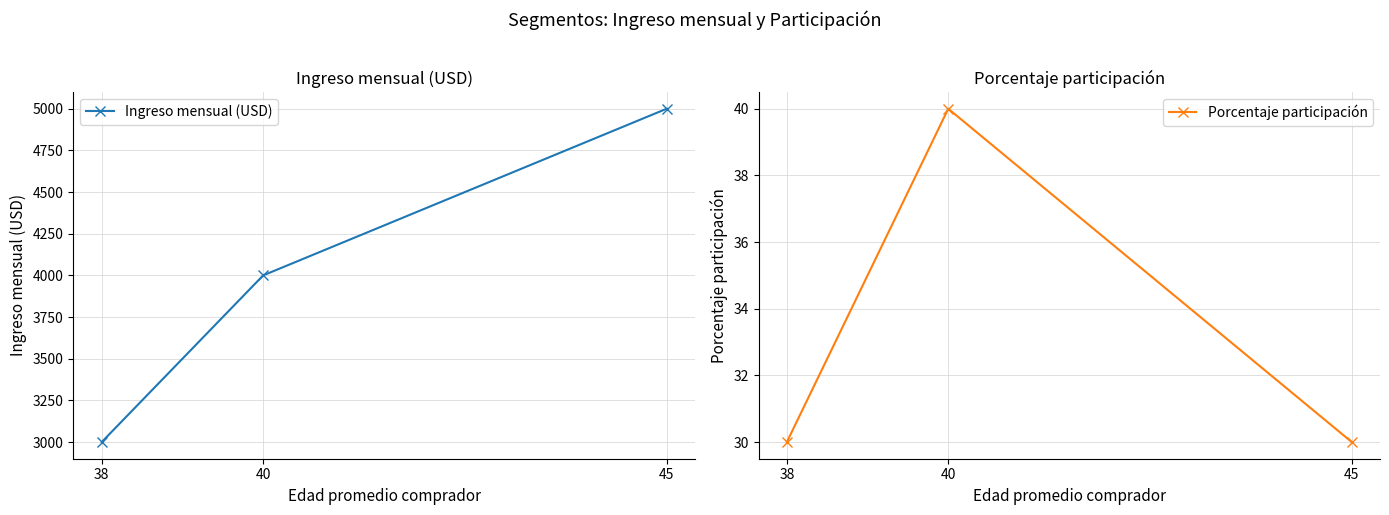

What is the sum of all Ingreso mensual (USD) values?

12000